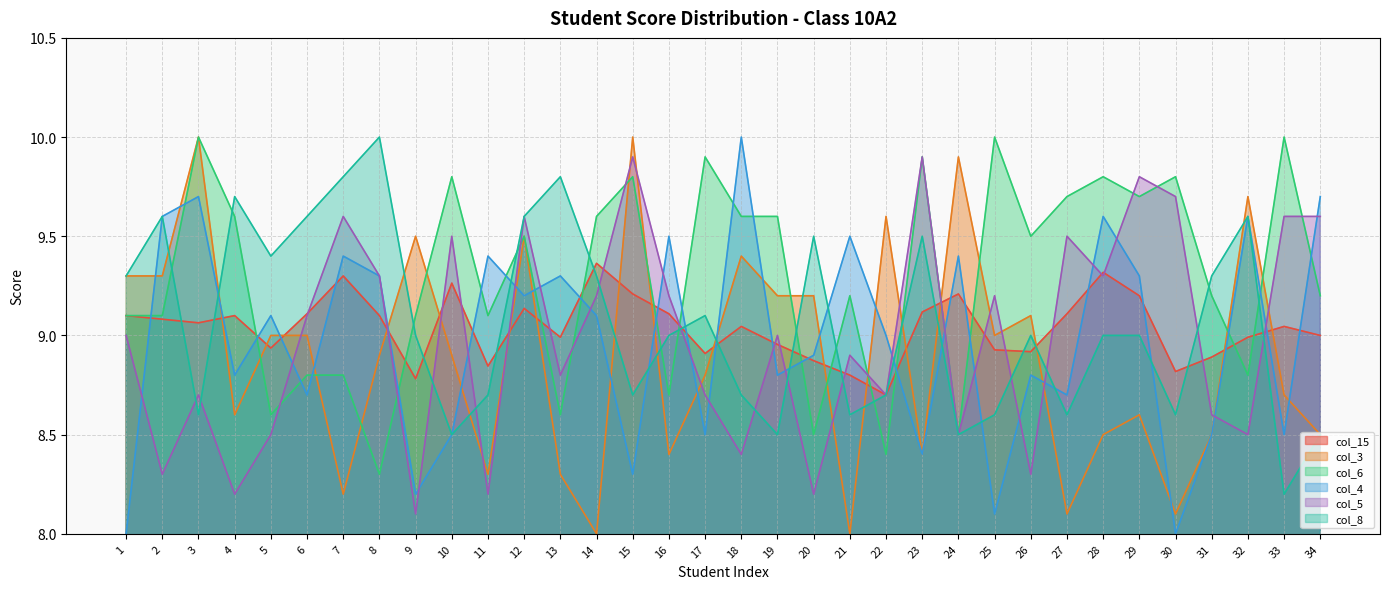

Does the chart have visible grid lines?

Yes